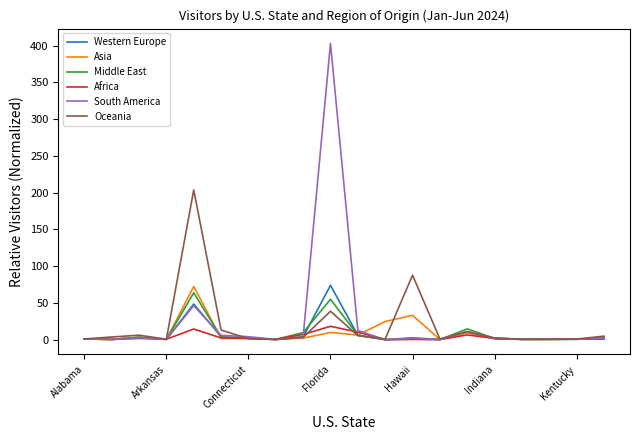

Which series has the widest spread of values?

South America